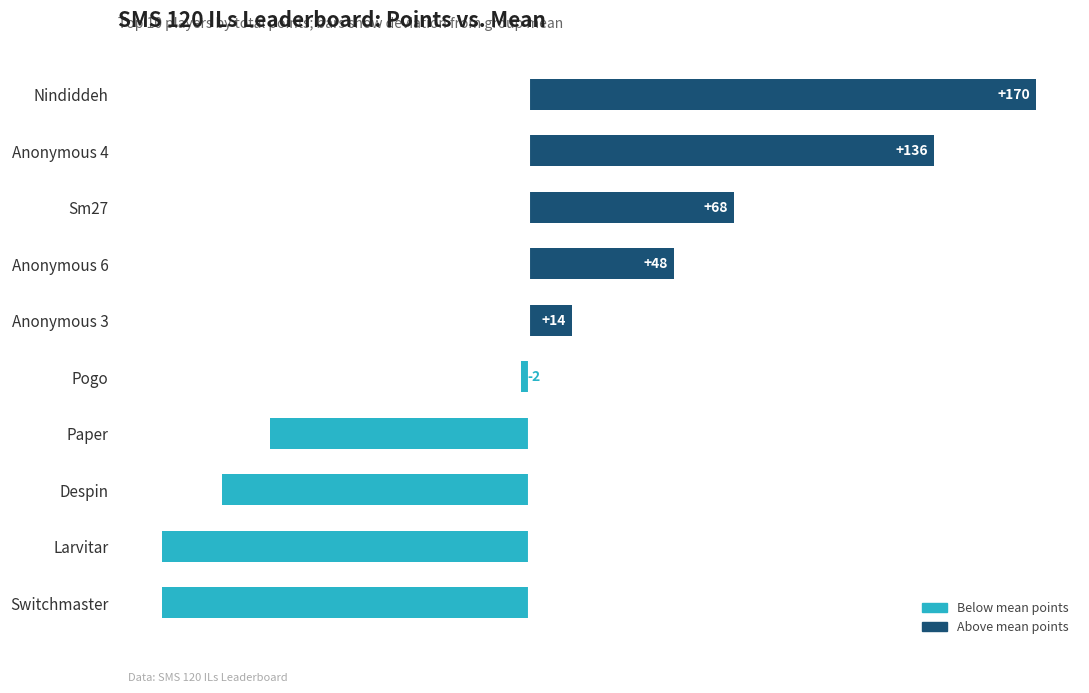

How many data points are less than 14?

5